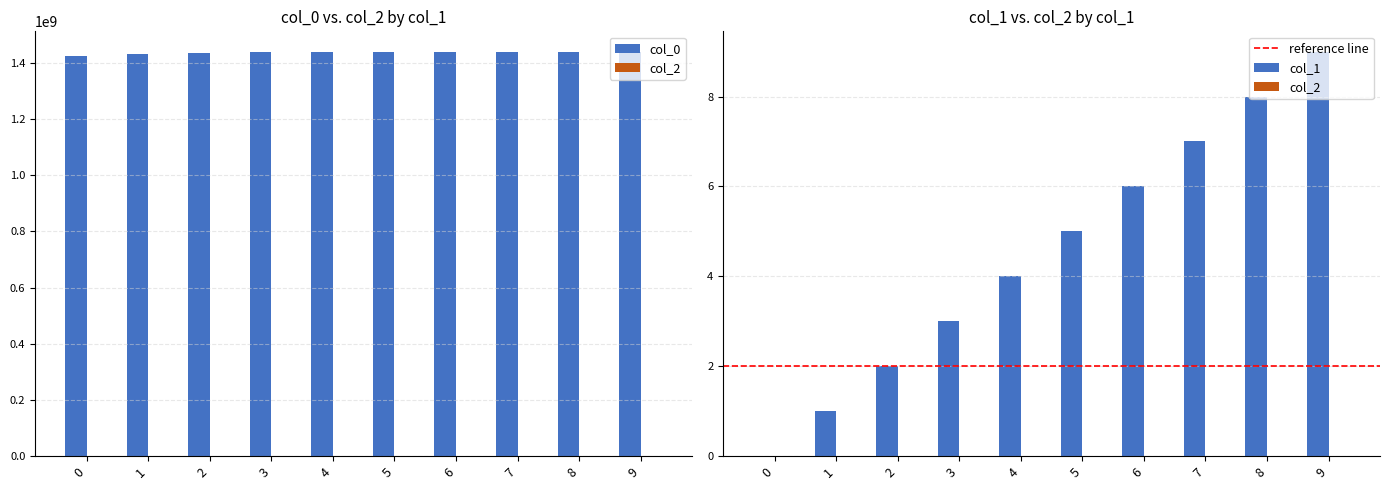

What is the value of the 10th bar from the left?

1440536608